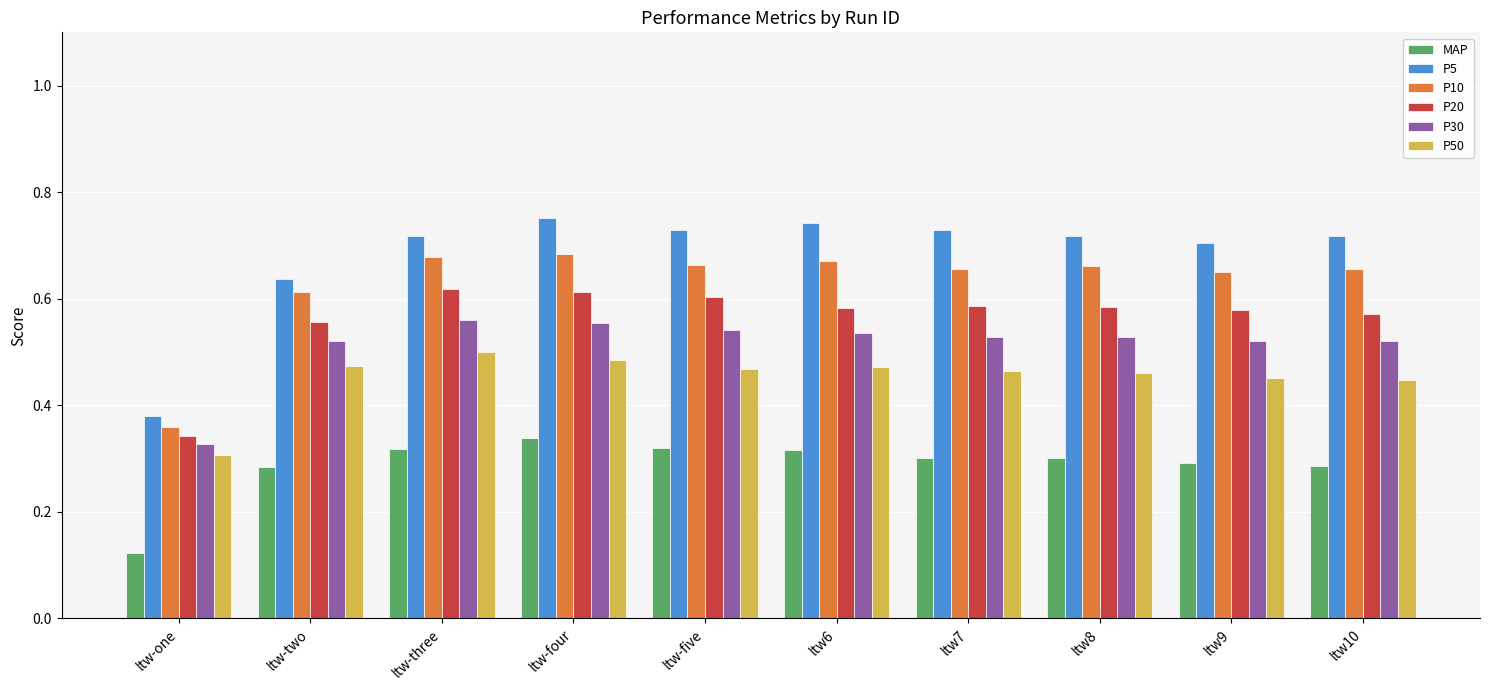

What are all the series names shown in the legend?

MAP, P5, P10, P20, P30, P50